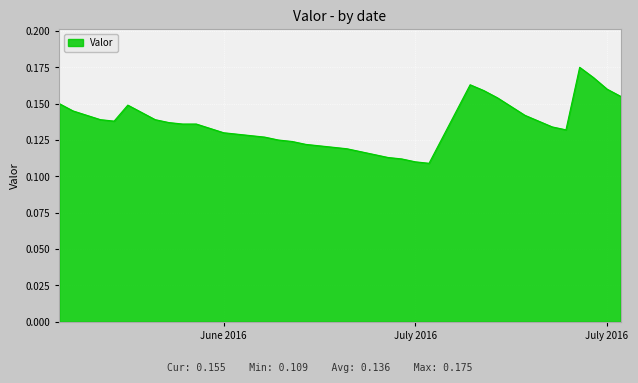

What is the label of the 38th point from the left?

July 2016